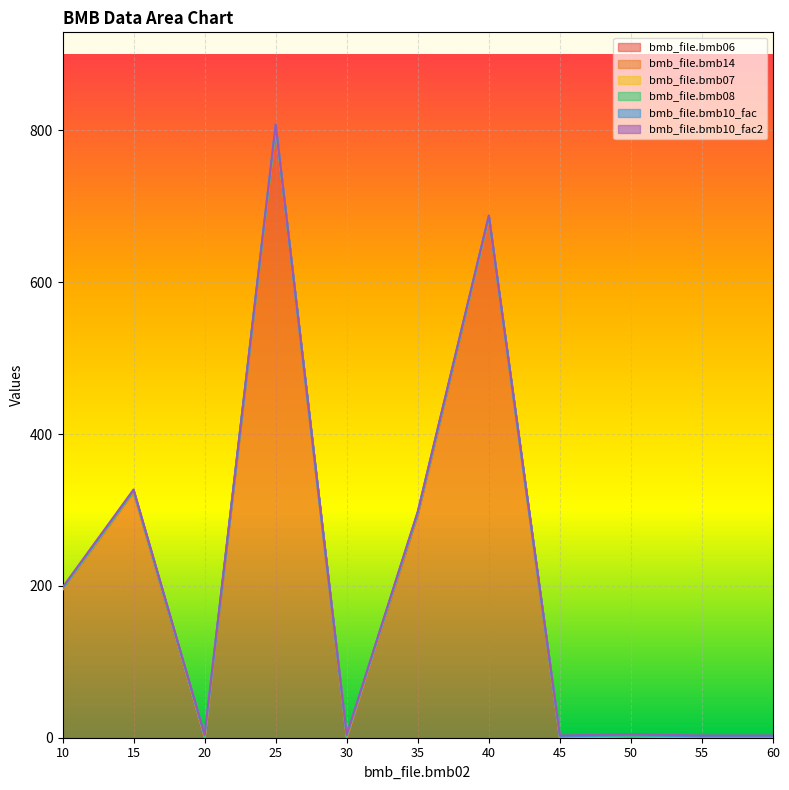

What is the difference between the bmb_file.bmb06 values at 60 and 35?

294.0